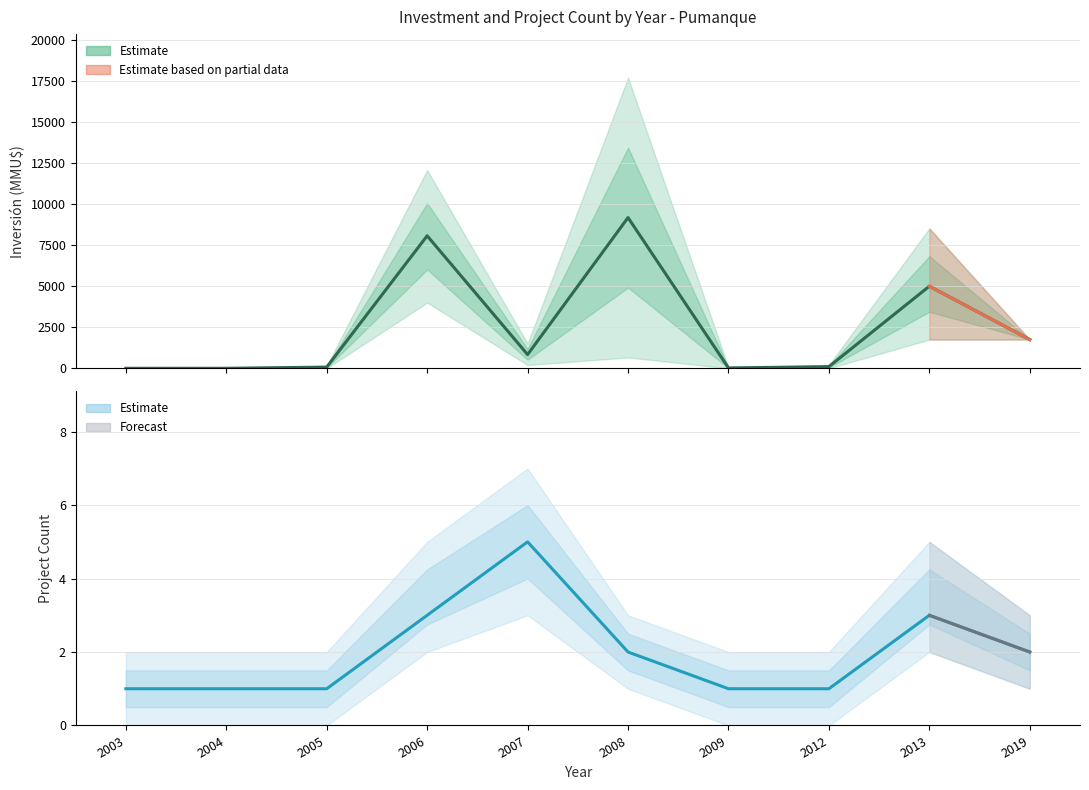

List the labels in order of Inversión(MMU$) value, smallest first.

2003, 2004, 2009, 2005, 2012, 2007, 2019, 2013, 2006, 2008